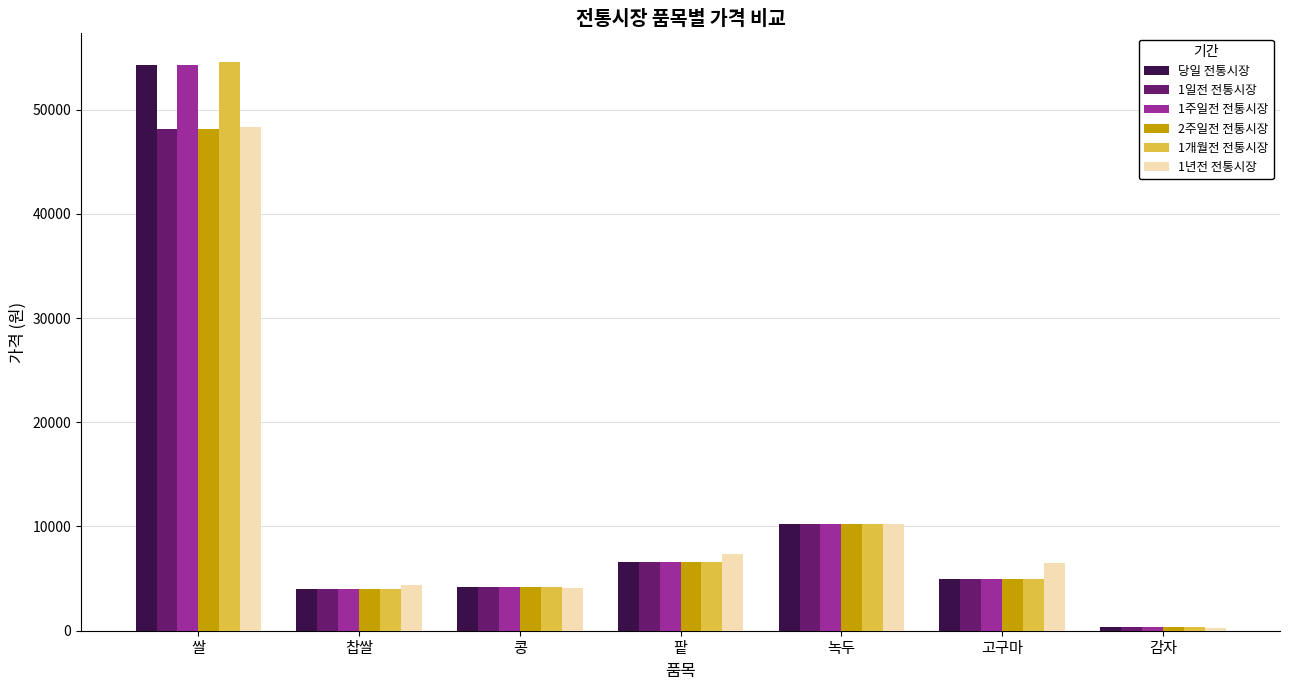

At which category is the sum across all series the highest?

쌀